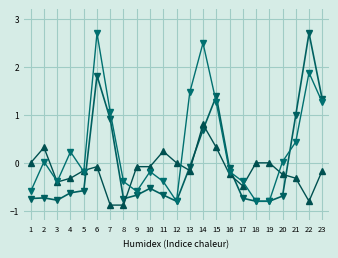

What is the smallest value displayed?

-0.9